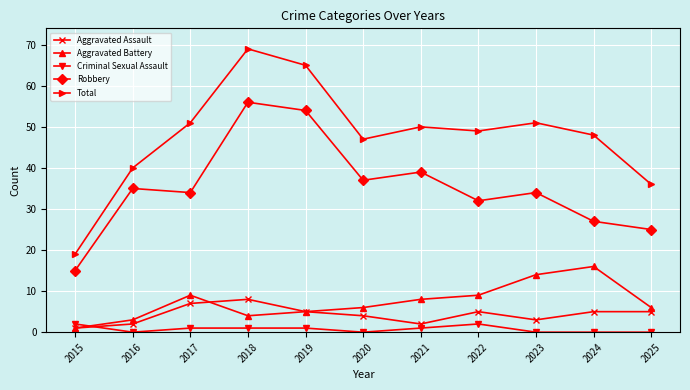

What is the total value across all series at 2023?

102